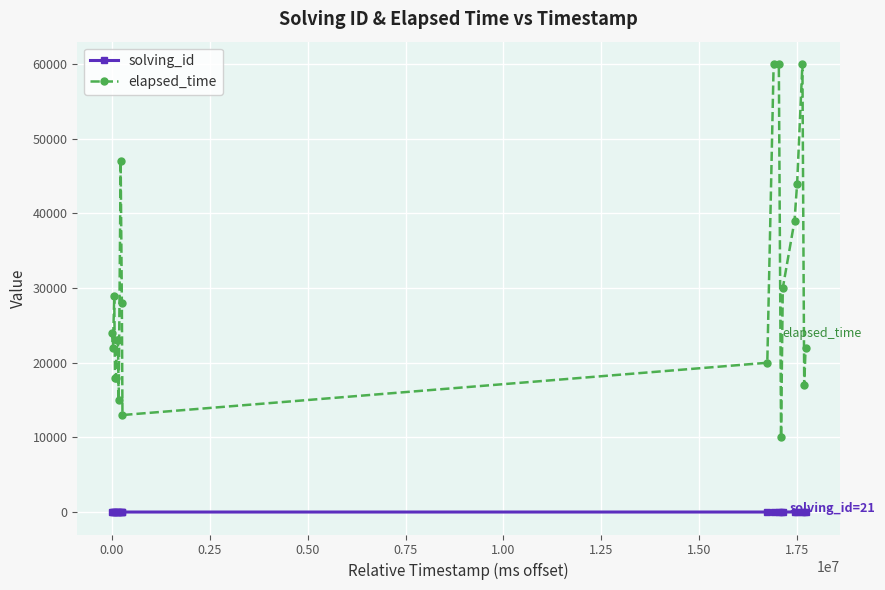

What is the sum of all solving_id values?

231